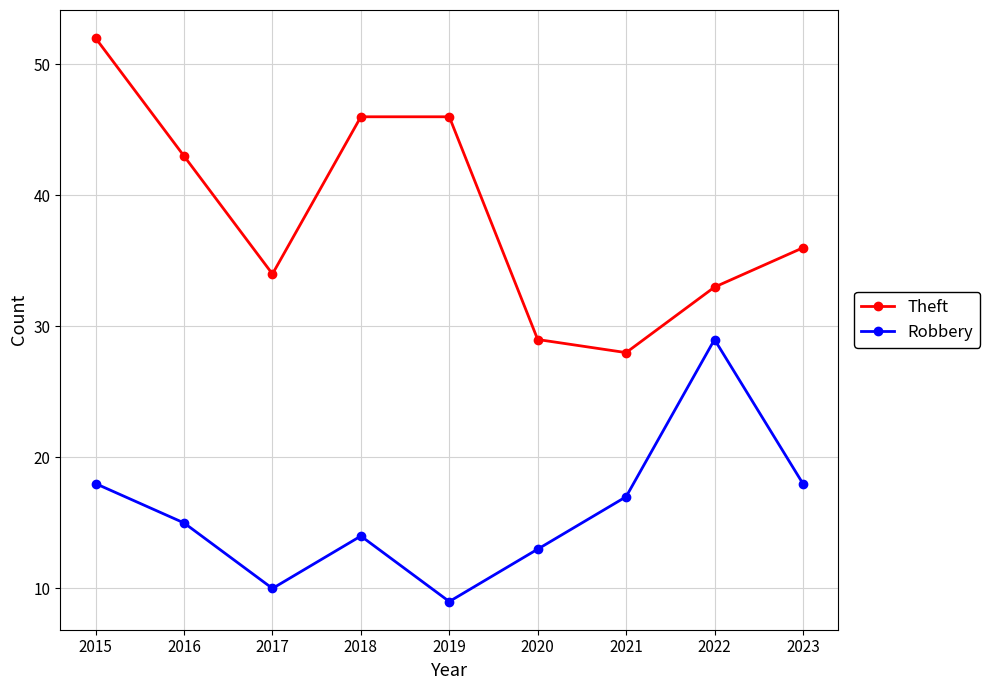

Reading right to left, what are all the values shown in this chart?

Theft: 36	33	28	29	46	46	34	43	52
Robbery: 18	29	17	13	9	14	10	15	18